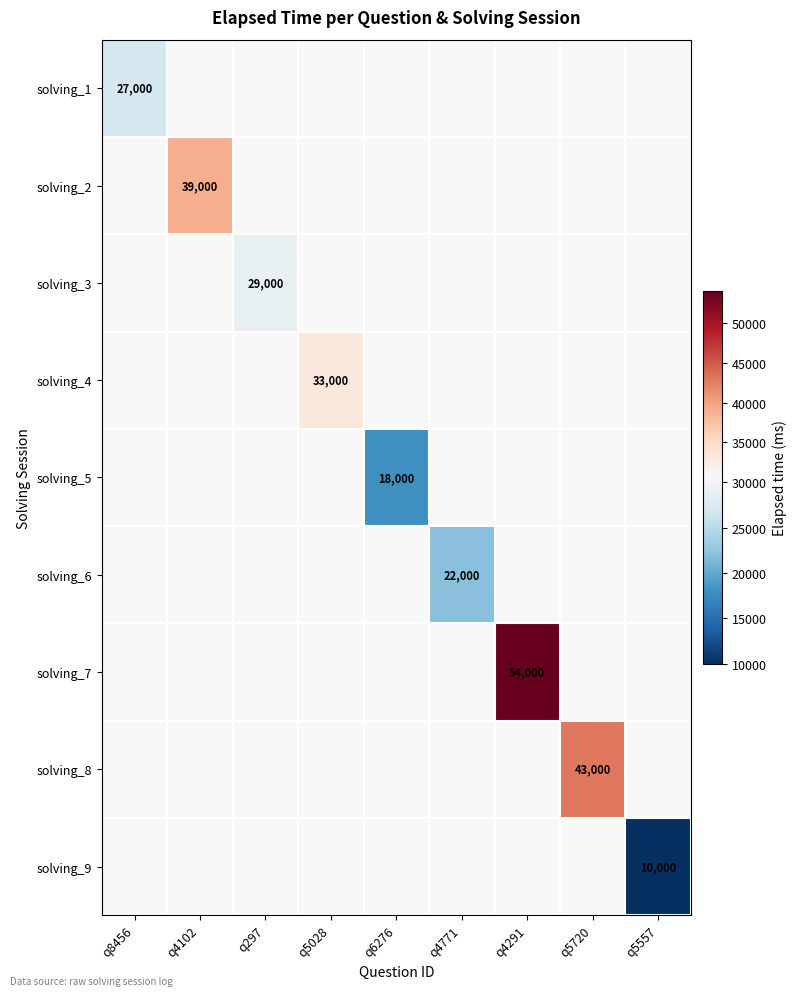

At which label does solving_2 reach its peak?

q8456